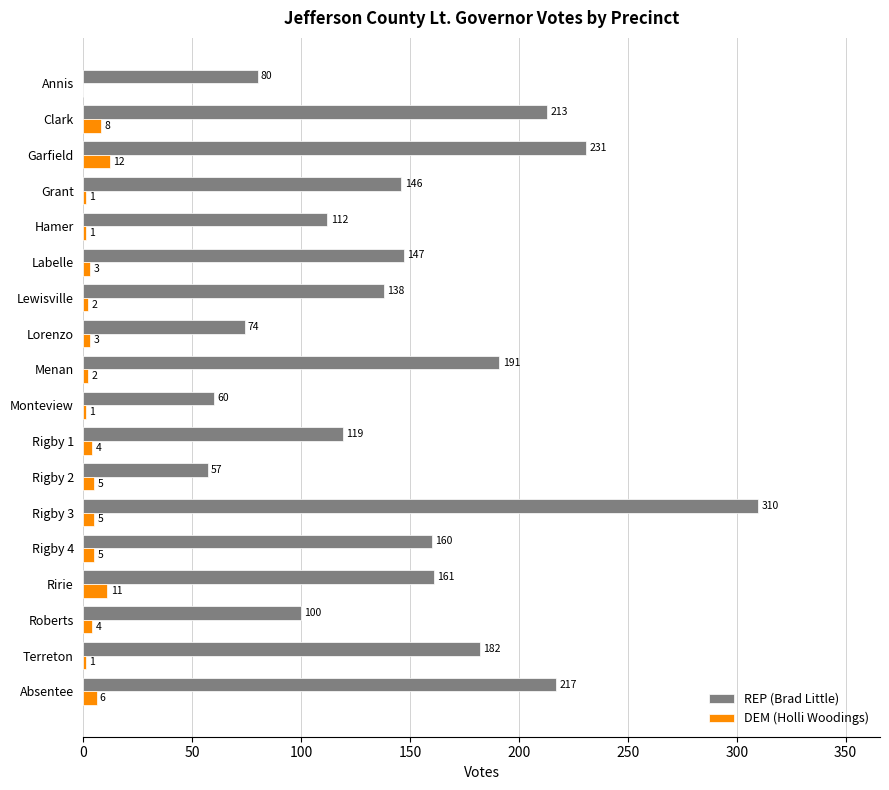

Which series has the largest total across all categories?

REP (Brad Little)